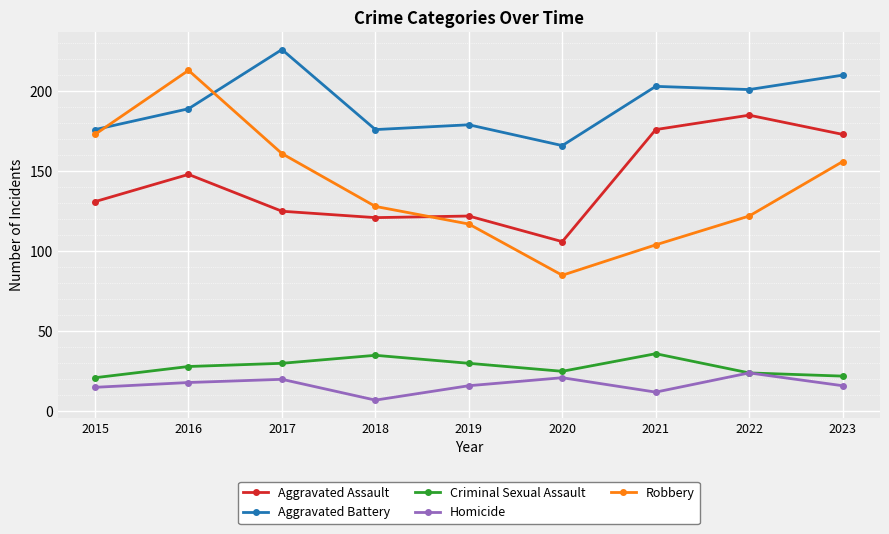

At 2021, list the series in order from largest to smallest.

Aggravated Battery, Aggravated Assault, Robbery, Criminal Sexual Assault, Homicide